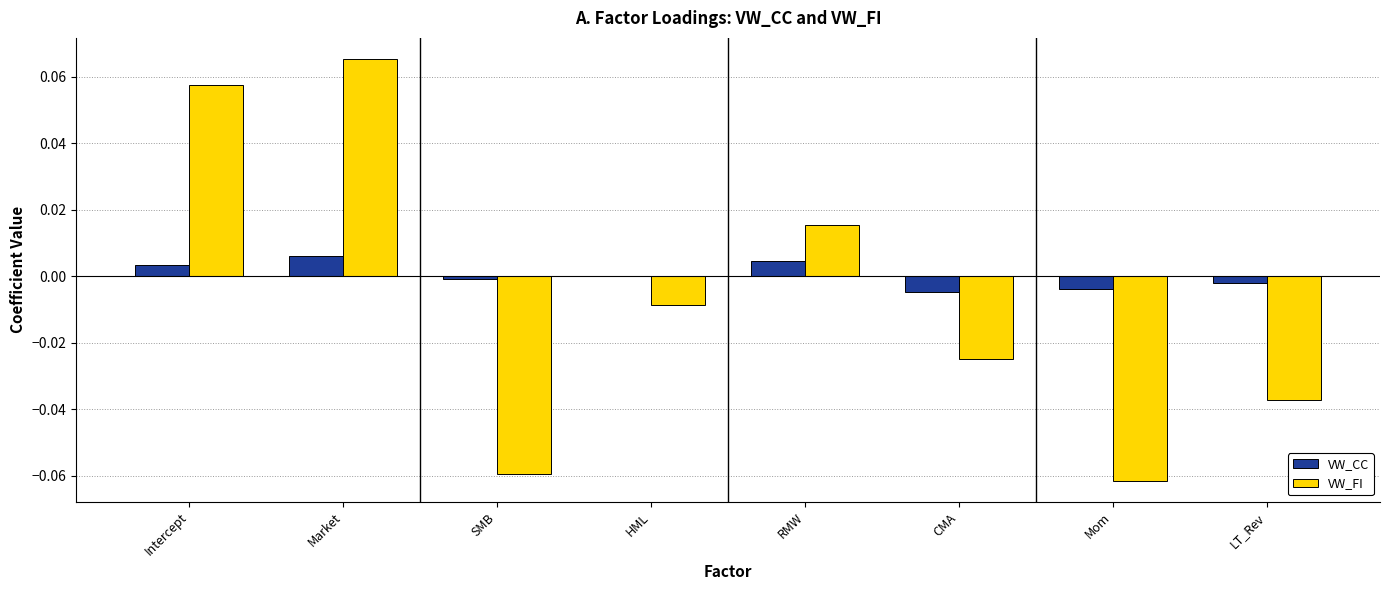

Where is VW_FI nearest to the value 0?

HML